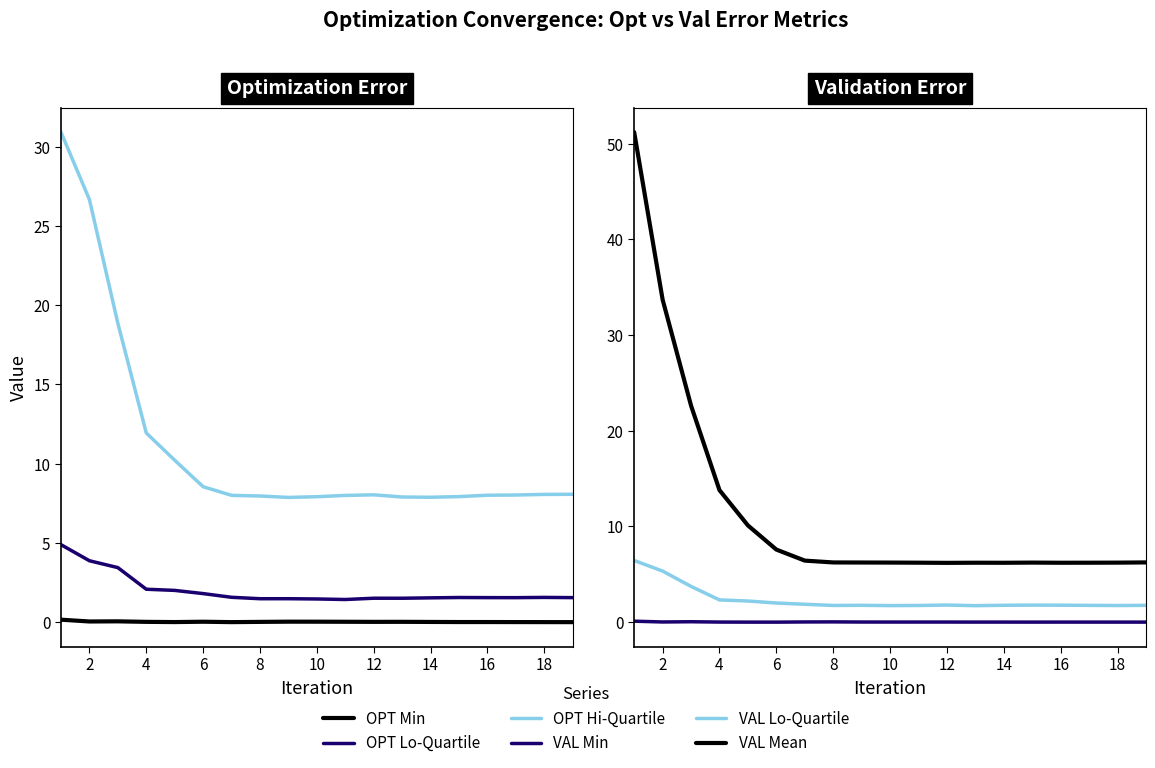

The OPT Min series shows 0.1 at 4. True or false?

True